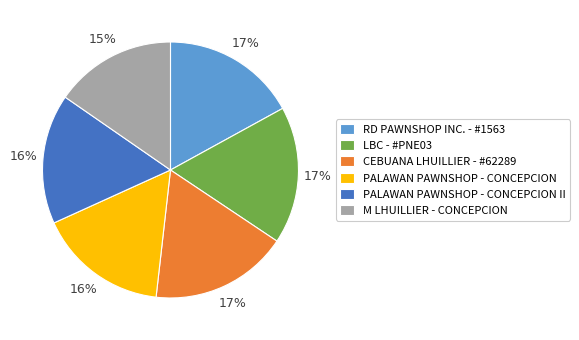

To the nearest percent, what percentage of the pie is RD PAWNSHOP INC. - #1563?

17%